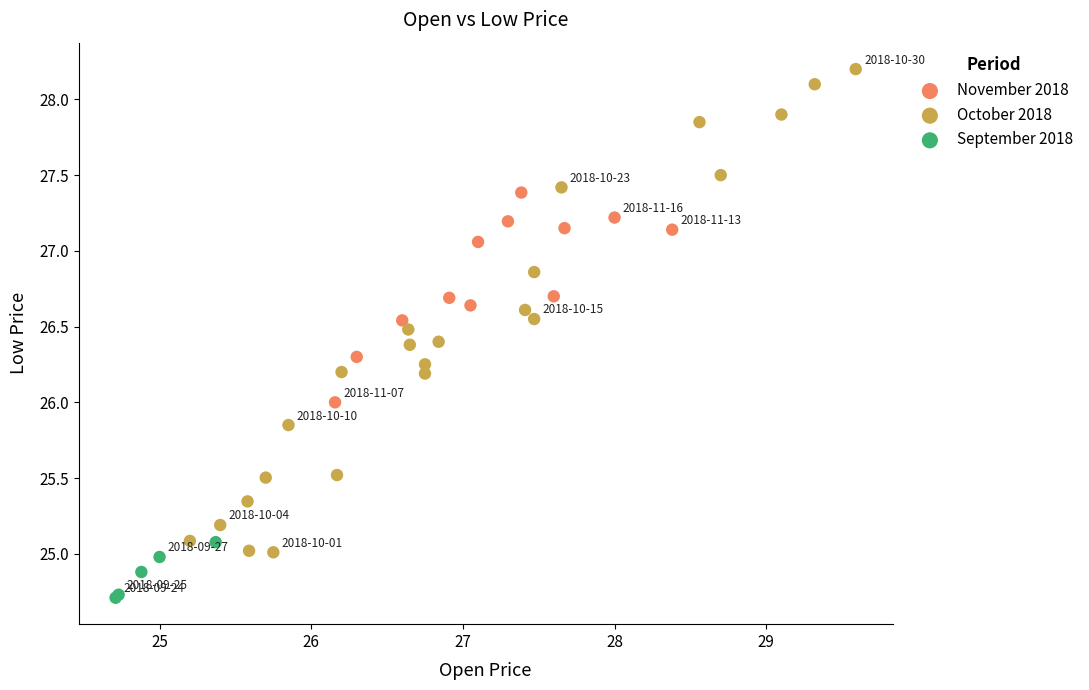

Which series has the largest Y range (max minus min)?

October 2018